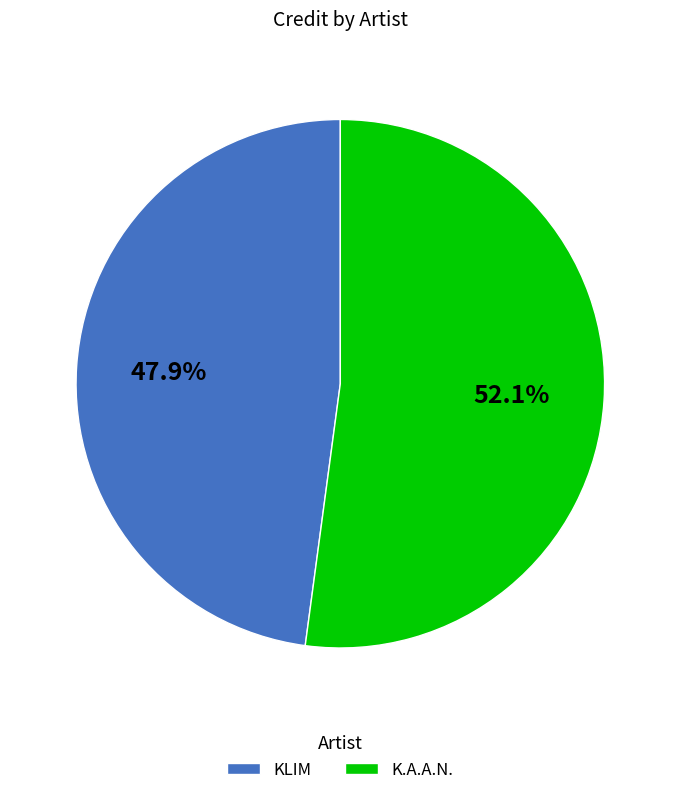

True or false: K.A.A.N. accounts for 57% of the total.

False